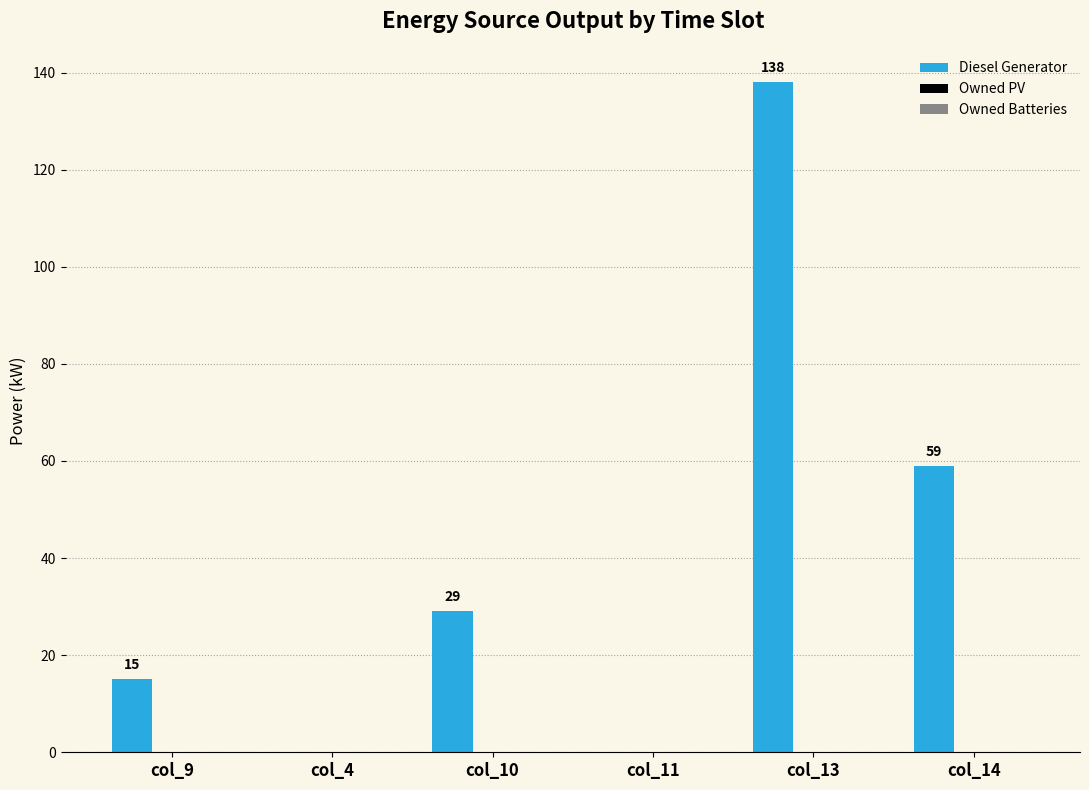

Read the value at col_13.

138